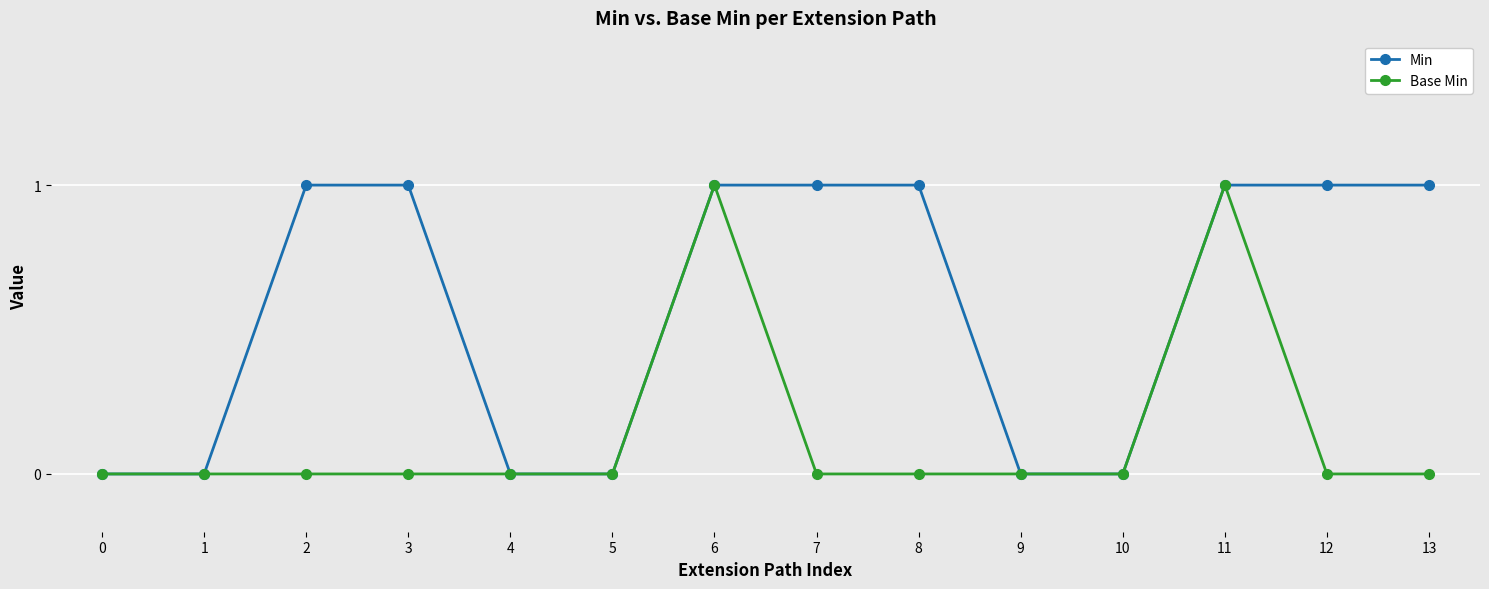

True or false: Base Min has a value of -1 at 9.

False